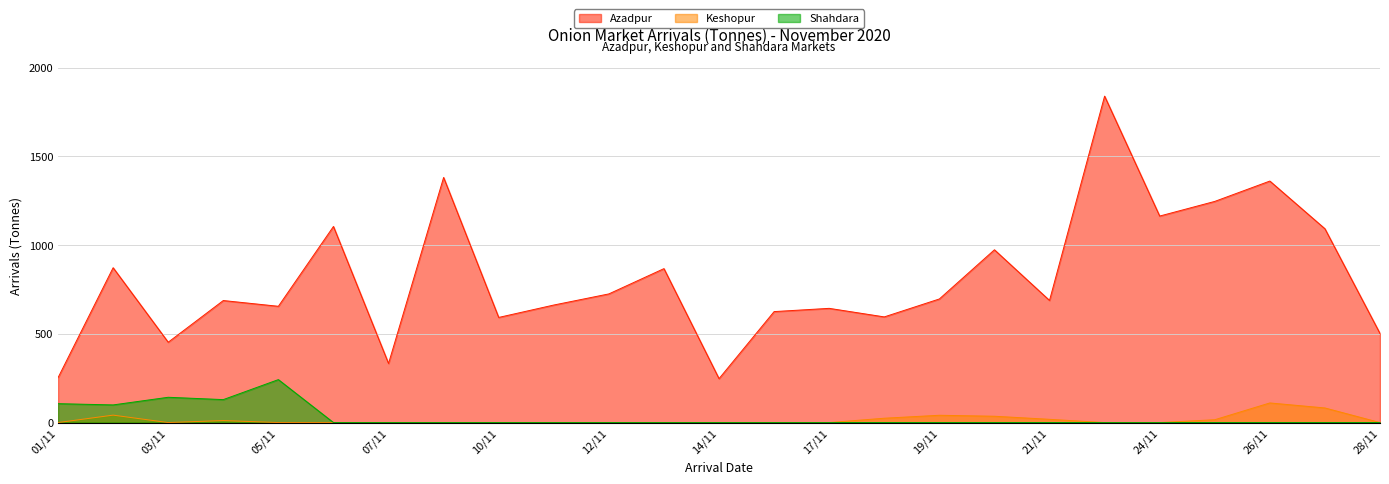

What is the difference between the maximum and minimum values in the Keshopur series?

110.6